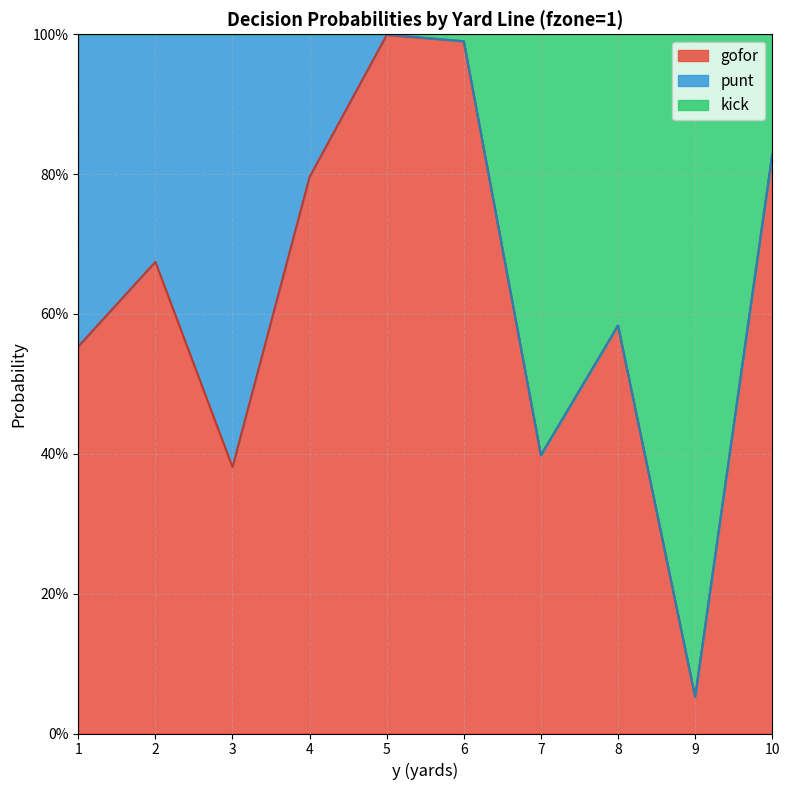

Which has a higher value, 7 or 8?

8